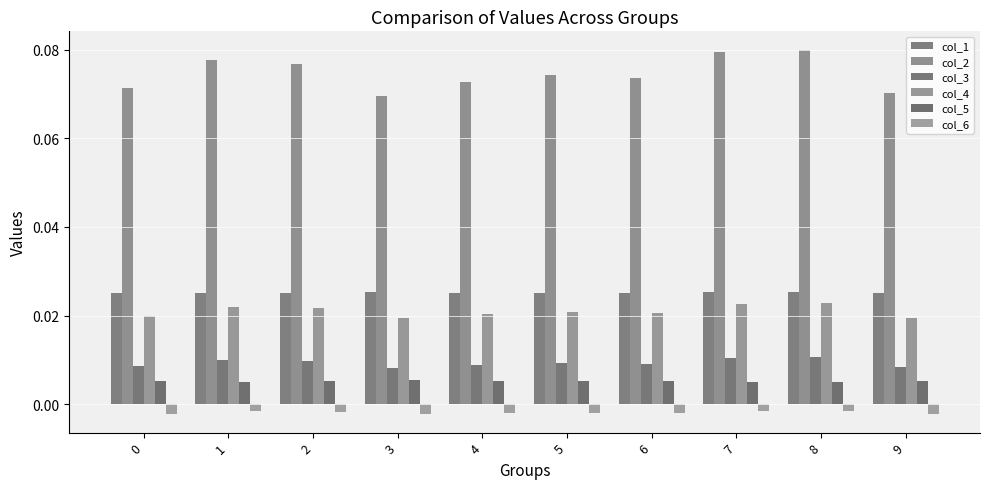

Rank the categories by col_6 value from lowest to highest.

3, 9, 0, 4, 6, 5, 2, 1, 7, 8